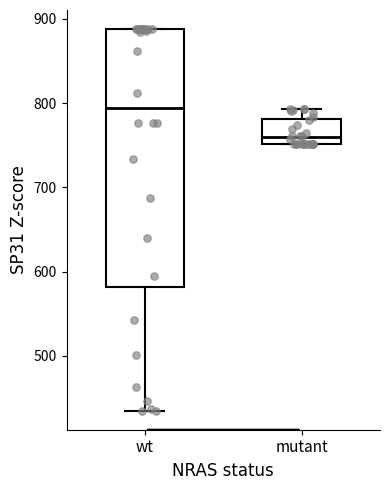

Where is the upper edge of the box for mutant on the y-axis? The values are not printed on the chart, so give them approximately, as read against the axis.

780